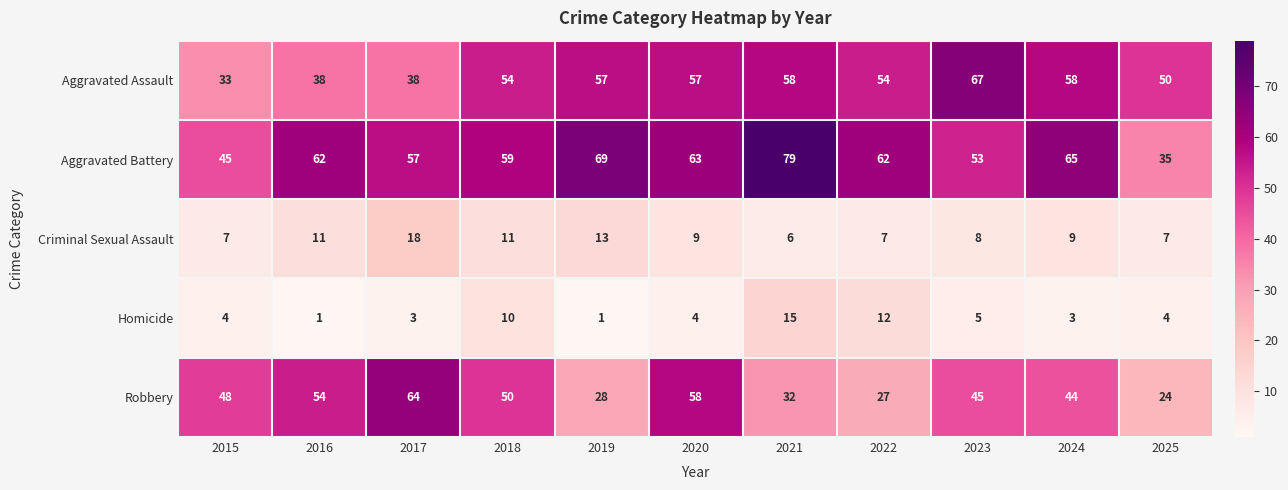

The value of Aggravated Assault at 2015 is 59. True or false?

False